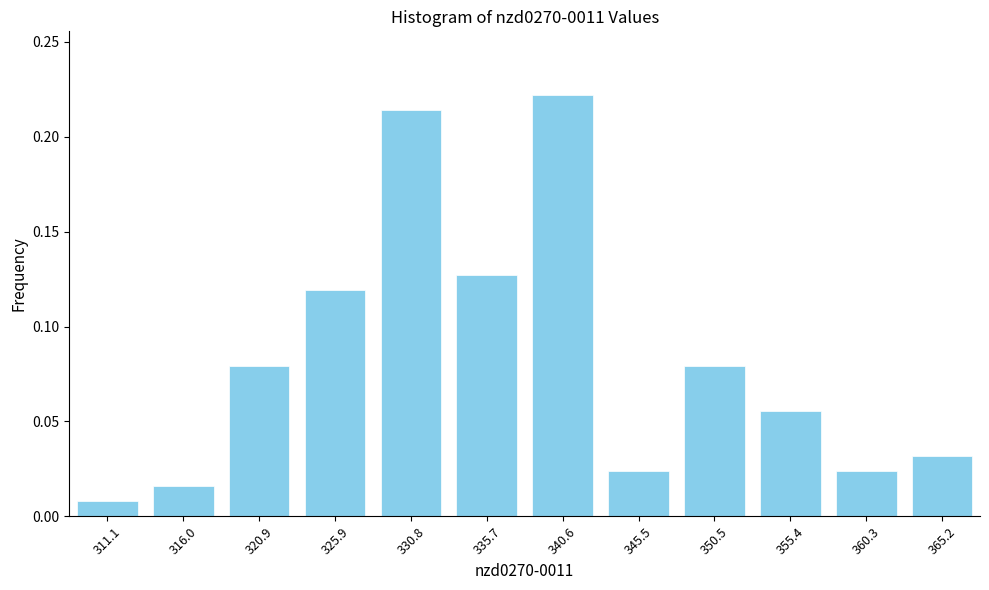

Which has a higher value, 311.1 or 345.5?

345.5